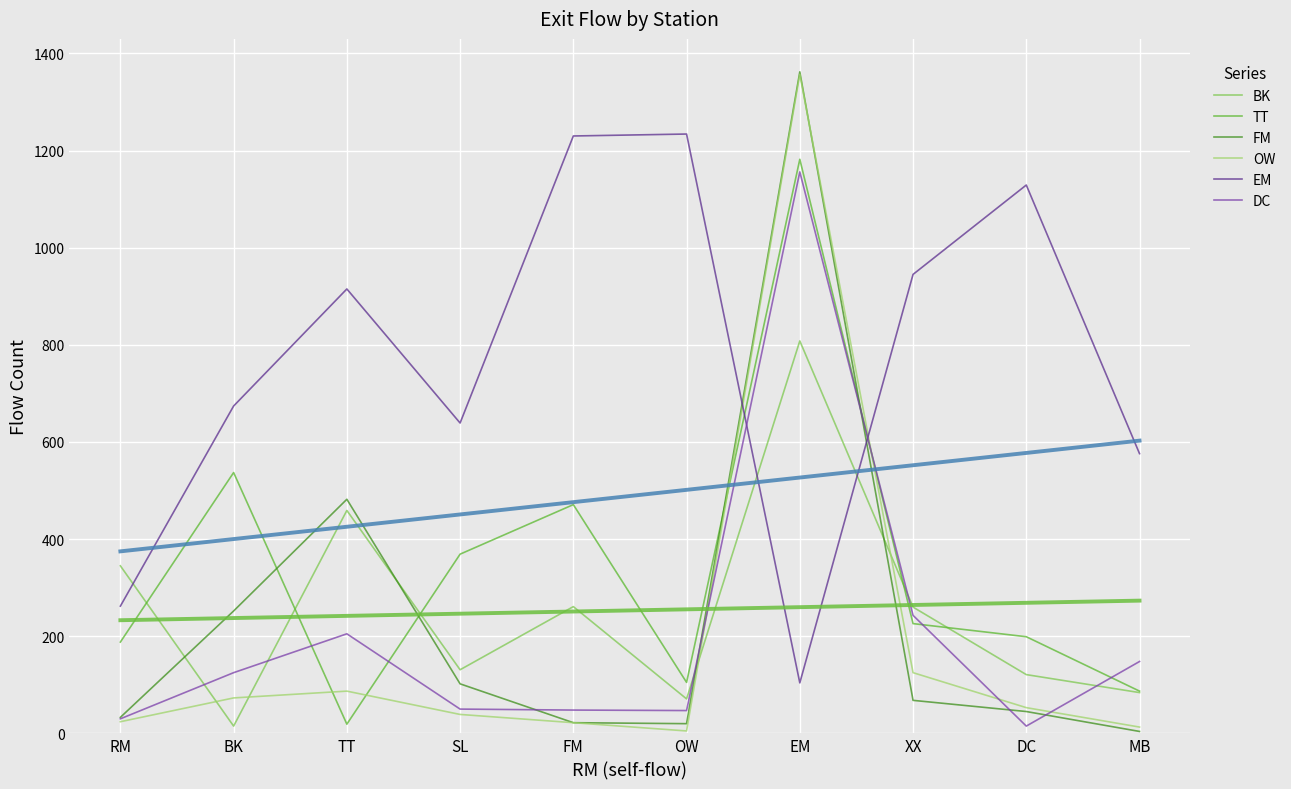

Which series has the largest total across all categories?

EM